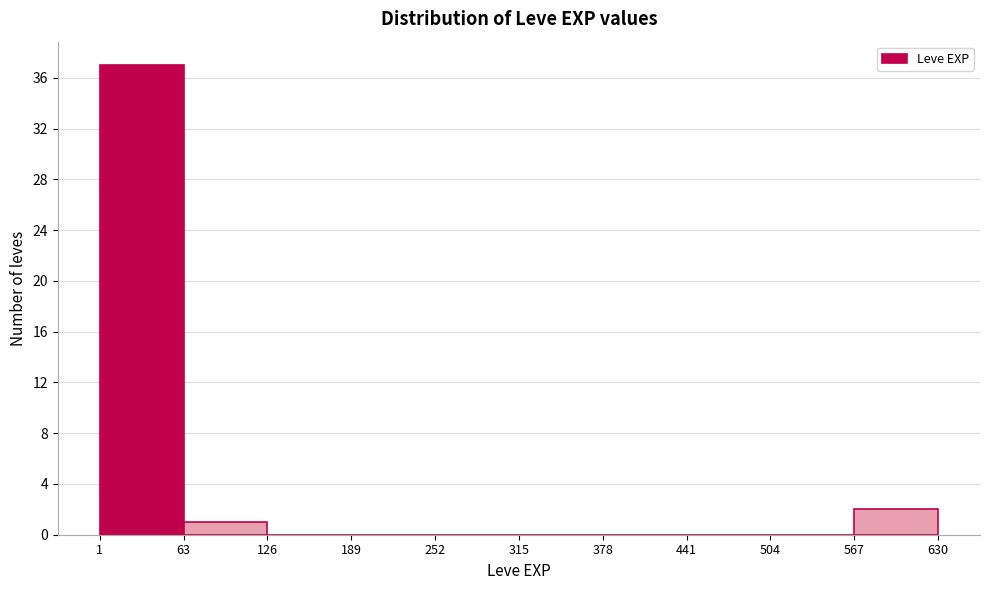

How tall is the bar that spans 567 to 630 on the x-axis? The values are not printed on the chart, so give them approximately, as read against the axis.

2